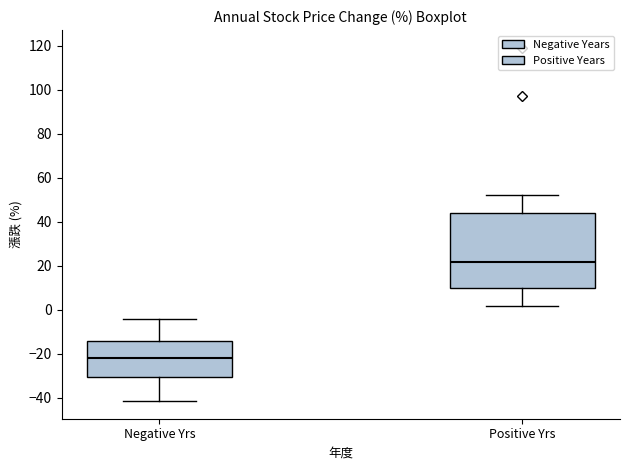

Reading left to right, transcribe this box plot: for each box, give where its median line is, the range the box spans, and where its two whiskers end, as read against the y-axis. The values are not printed on the chart, so give them approximately, as read against the axis.

Negative Yrs: median -22, box -30 to -14, whiskers -42 to -4
Positive Yrs: median 22, box 10 to 44, whiskers 2 to 52